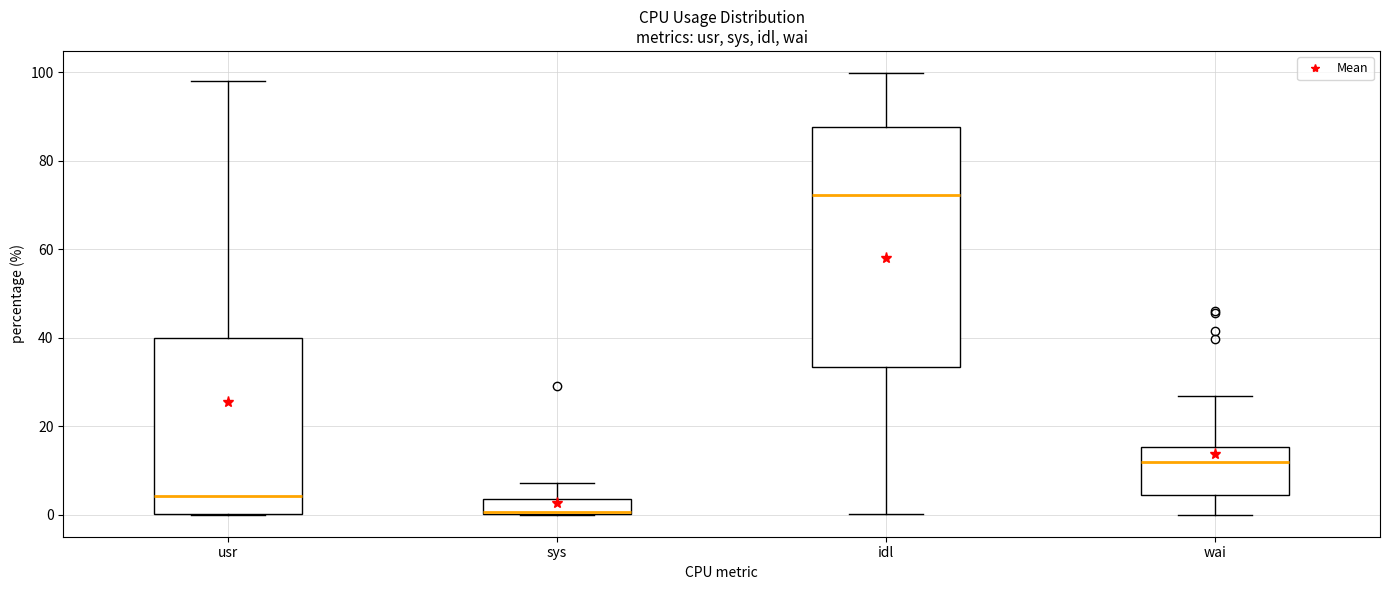

Reading left to right, read every box against the y-axis: the position of its median line, the range the box covers, and the ends of its whiskers. The values are not printed on the chart, so give them approximately, as read against the axis.

usr: median 4, box 0 to 40, whiskers 0 to 98
sys: median 0, box 0 to 4, whiskers 0 to 8
idl: median 72, box 34 to 88, whiskers 0 to 100
wai: median 12, box 4 to 16, whiskers 0 to 26